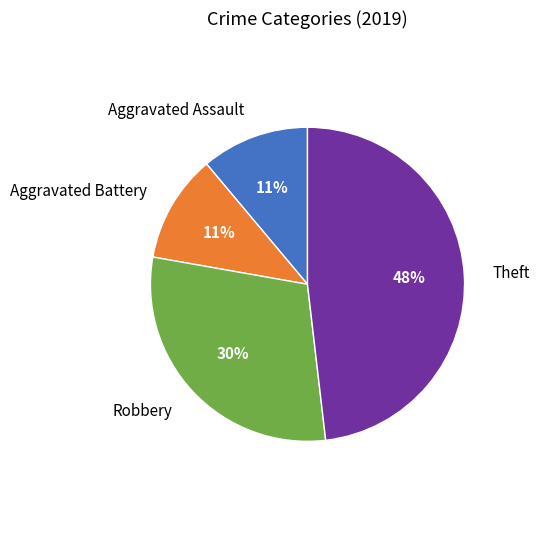

What is the ratio of the value at Robbery to the value at Theft?

0.6